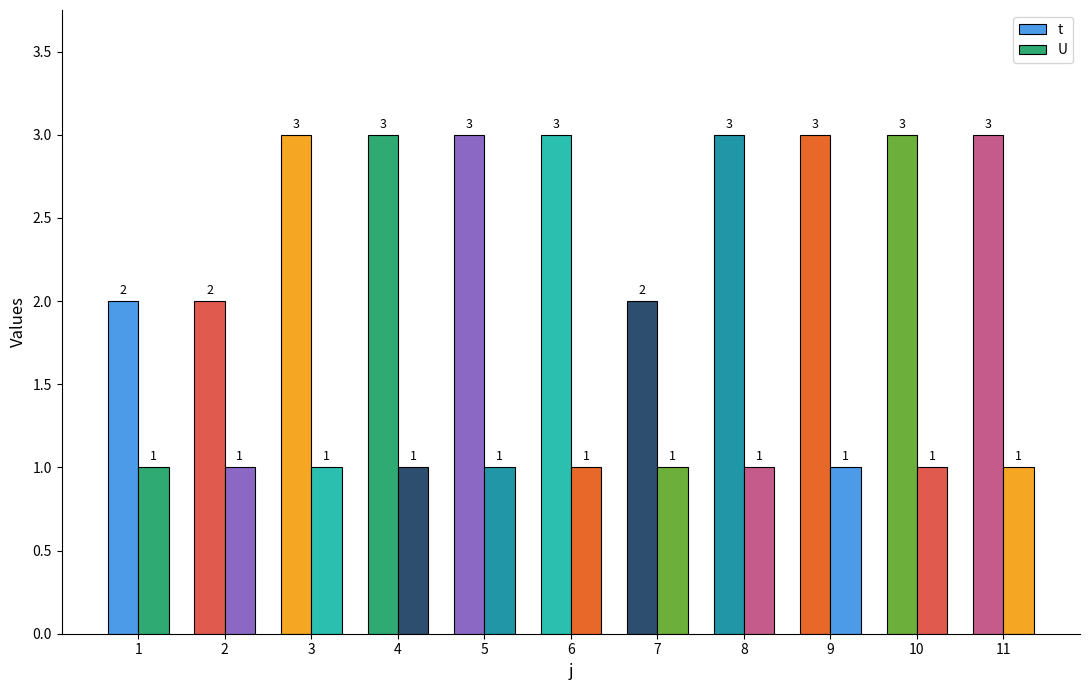

How many data points does each series have?

11